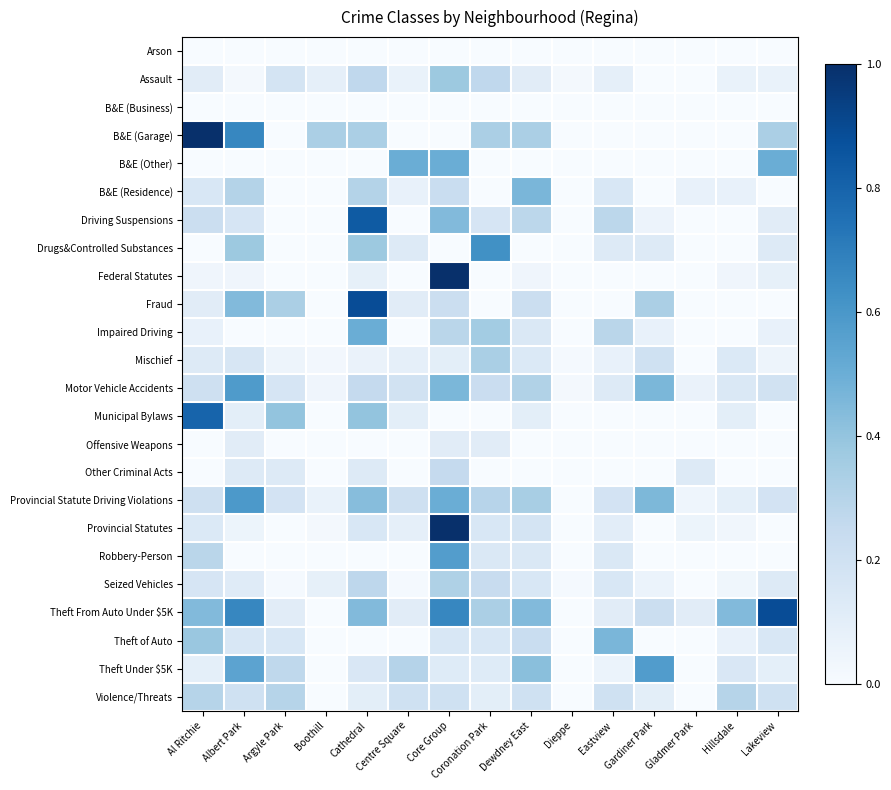

How many categories are shown in the chart?

15